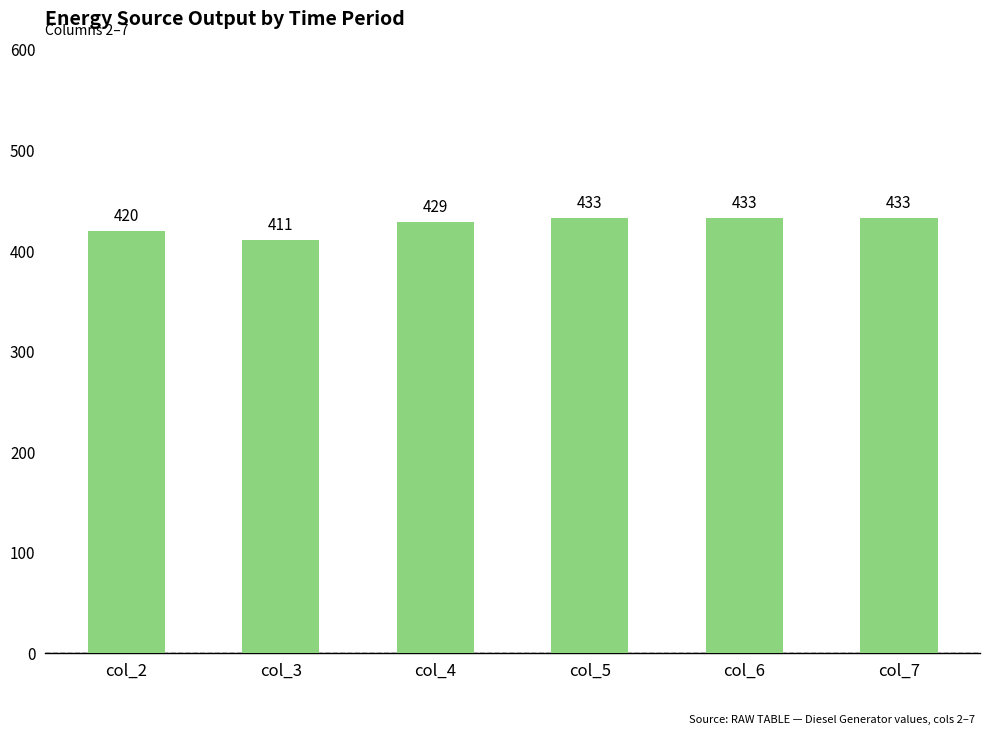

The chart shows a value of 411 at col_3. True or false?

True